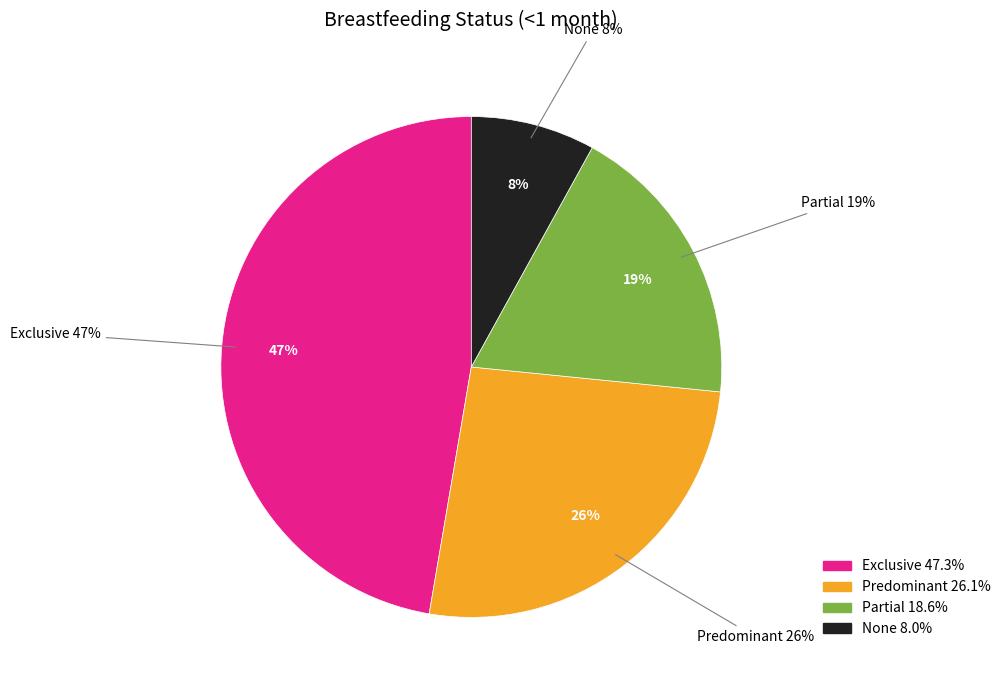

Combined, what portion of the pie is None and Partial?

26.6%